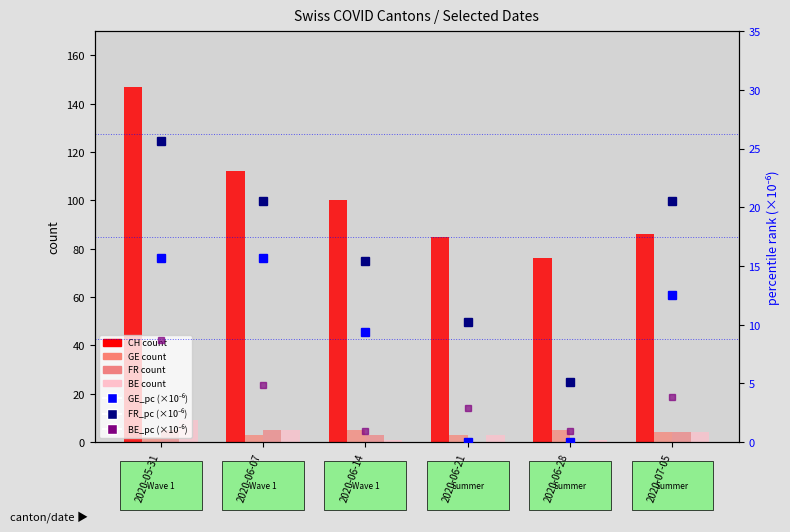

The value of GE at 2020-07-05 is 6.7. True or false?

False